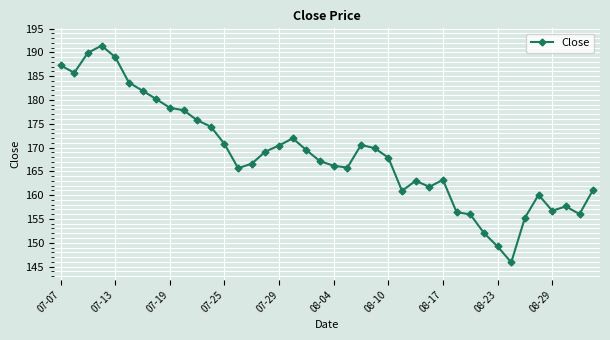

What is the value of the 18th point from the left?

171.9